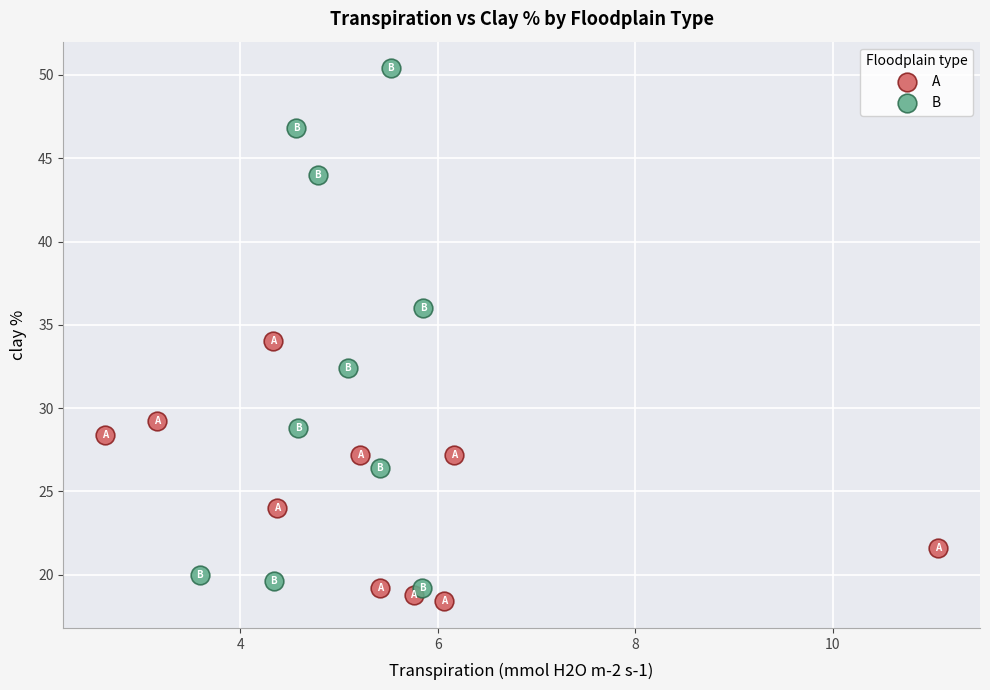

Which series has the widest spread of Y values?

B